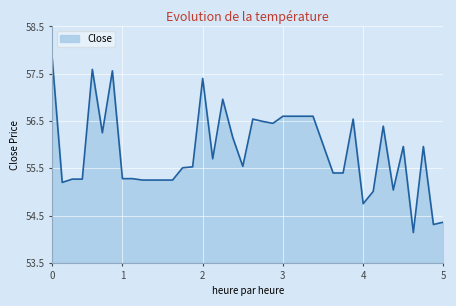

What is the smallest value displayed?

54.1